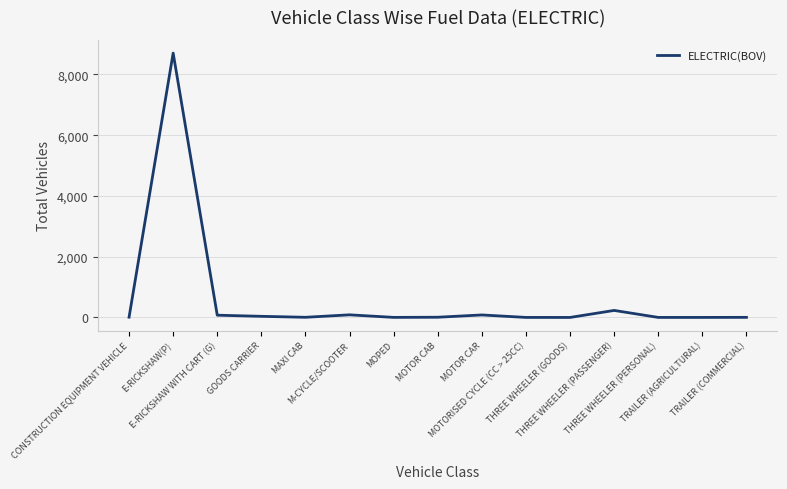

What is the maximum value shown in the chart?

8705